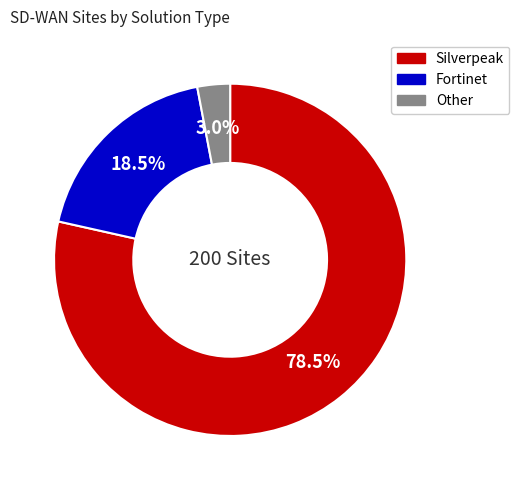

To the nearest percent, what is the average slice percentage?

33%